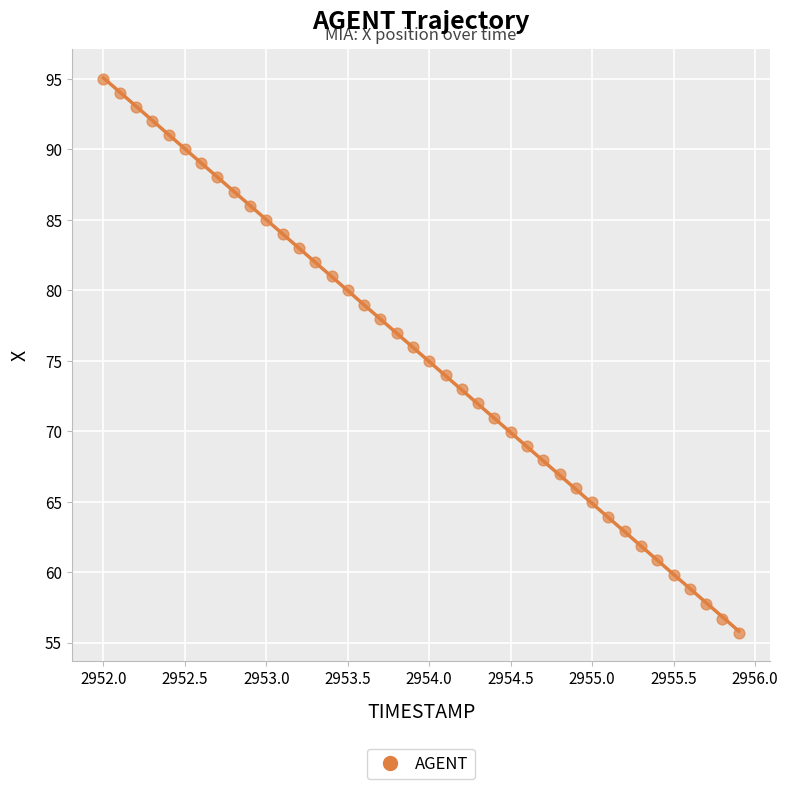

What is the range of Y values (max minus min)?

39.3